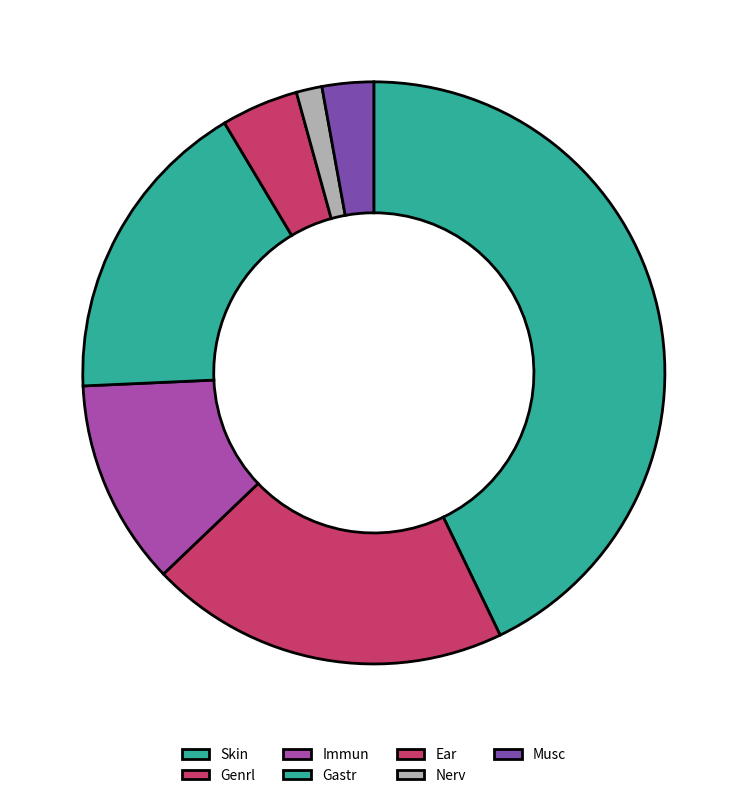

To the nearest percent, what is the average slice percentage?

14%